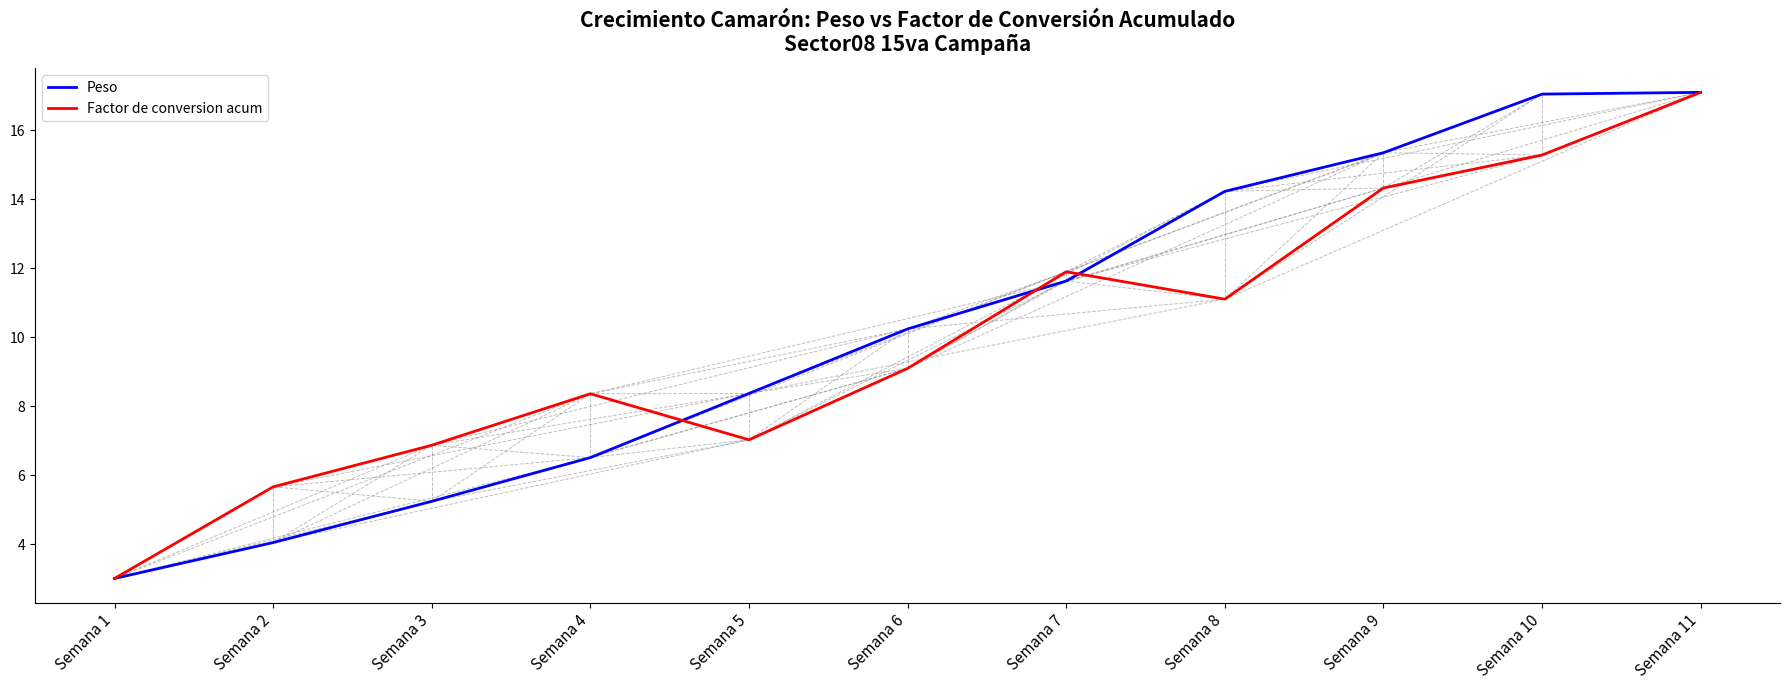

Where does the Peso series first go above 10?

Semana 6